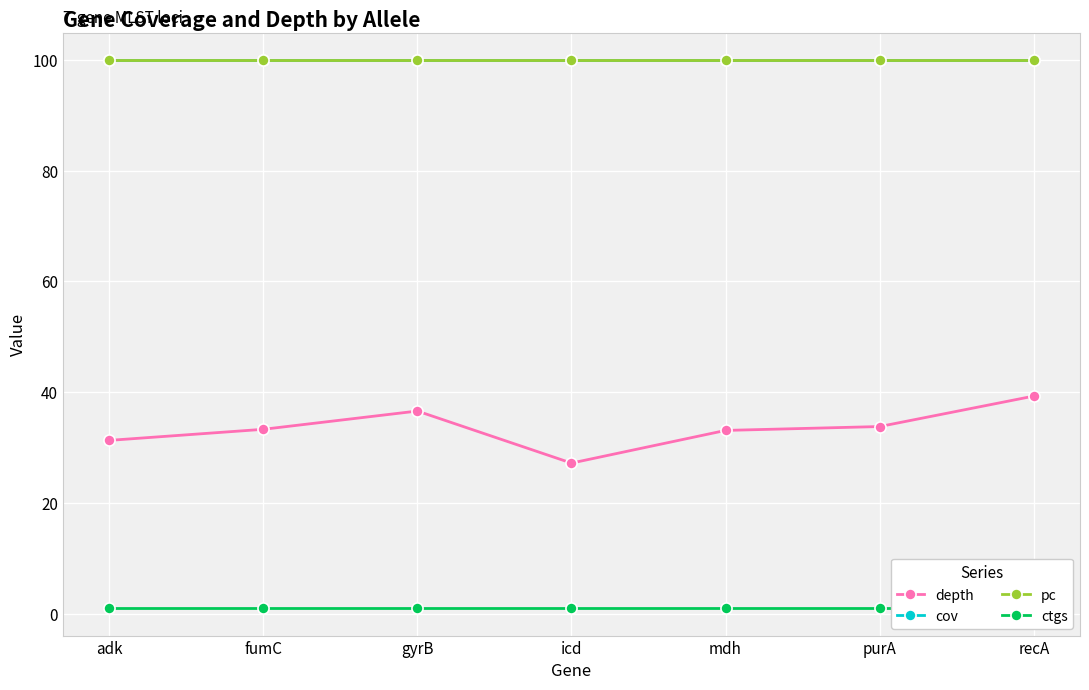

Reading left to right, list all the values displayed in this chart.

depth: adk=31.3	fumC=33.3	gyrB=36.6	icd=27.2	mdh=33.1	purA=33.8	recA=39.3
cov: adk=100.0	fumC=100.0	gyrB=100.0	icd=100.0	mdh=100.0	purA=100.0	recA=100.0
pc: adk=100.0	fumC=100.0	gyrB=100.0	icd=100.0	mdh=100.0	purA=100.0	recA=100.0
ctgs: adk=1.0	fumC=1.0	gyrB=1.0	icd=1.0	mdh=1.0	purA=1.0	recA=1.0